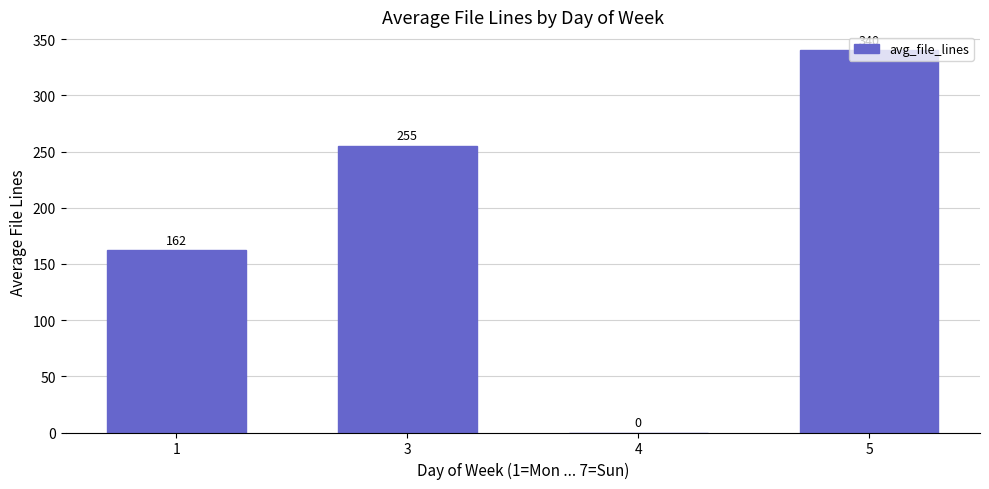

At which category does the chart reach its peak across all series?

5